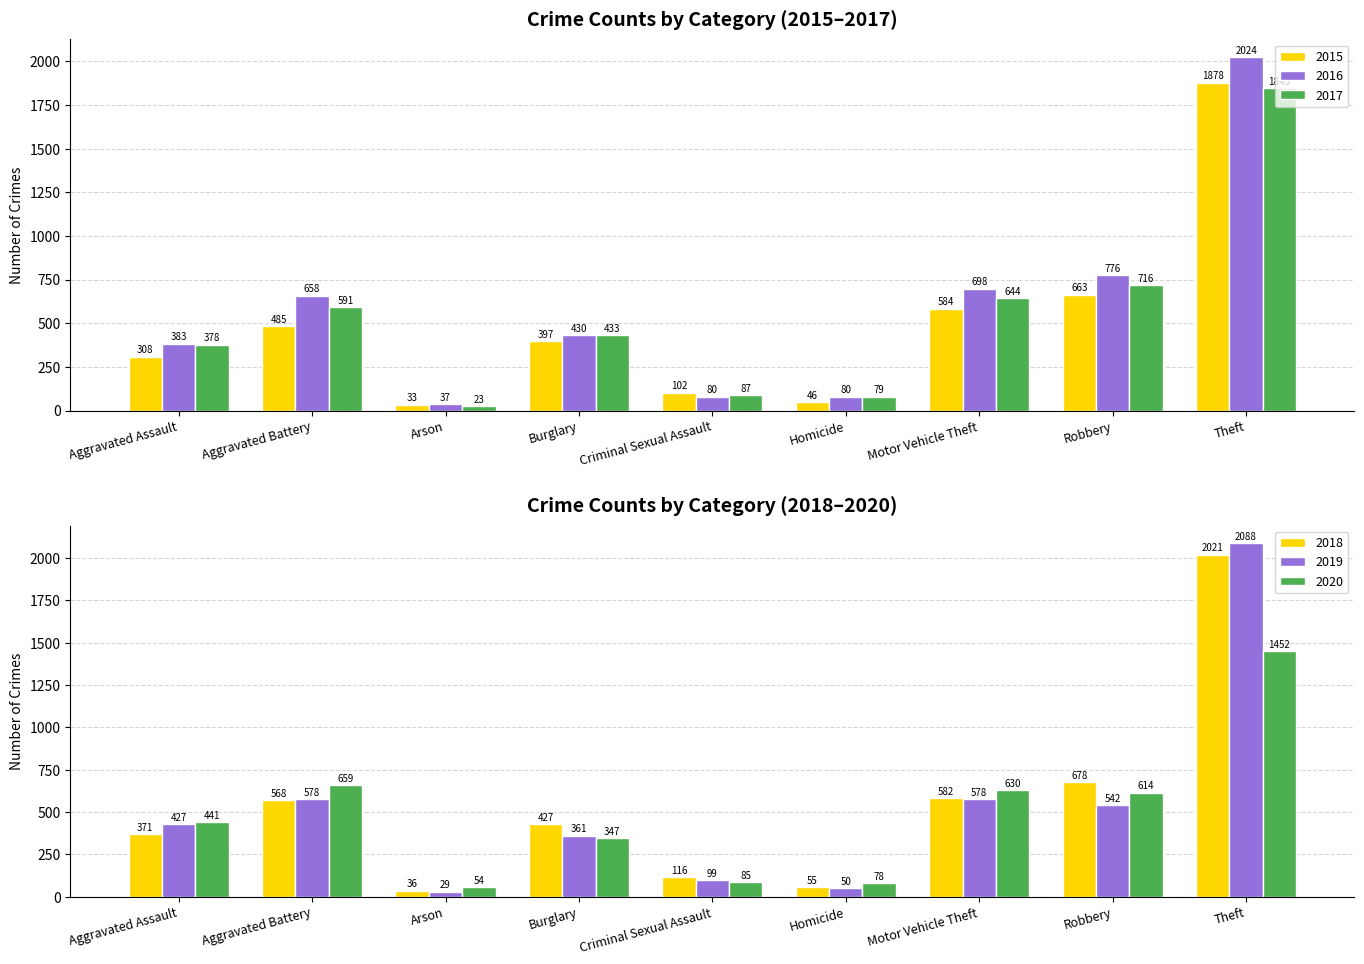

Reading left to right, what are all the values shown in this chart?

2015: 308	485	33	397	102	46	584	663	1878
2016: 383	658	37	430	80	80	698	776	2024
2017: 378	591	23	433	87	79	644	716	1845
2018: 371	568	36	427	116	55	582	678	2021
2019: 427	578	29	361	99	50	578	542	2088
2020: 441	659	54	347	85	78	630	614	1452